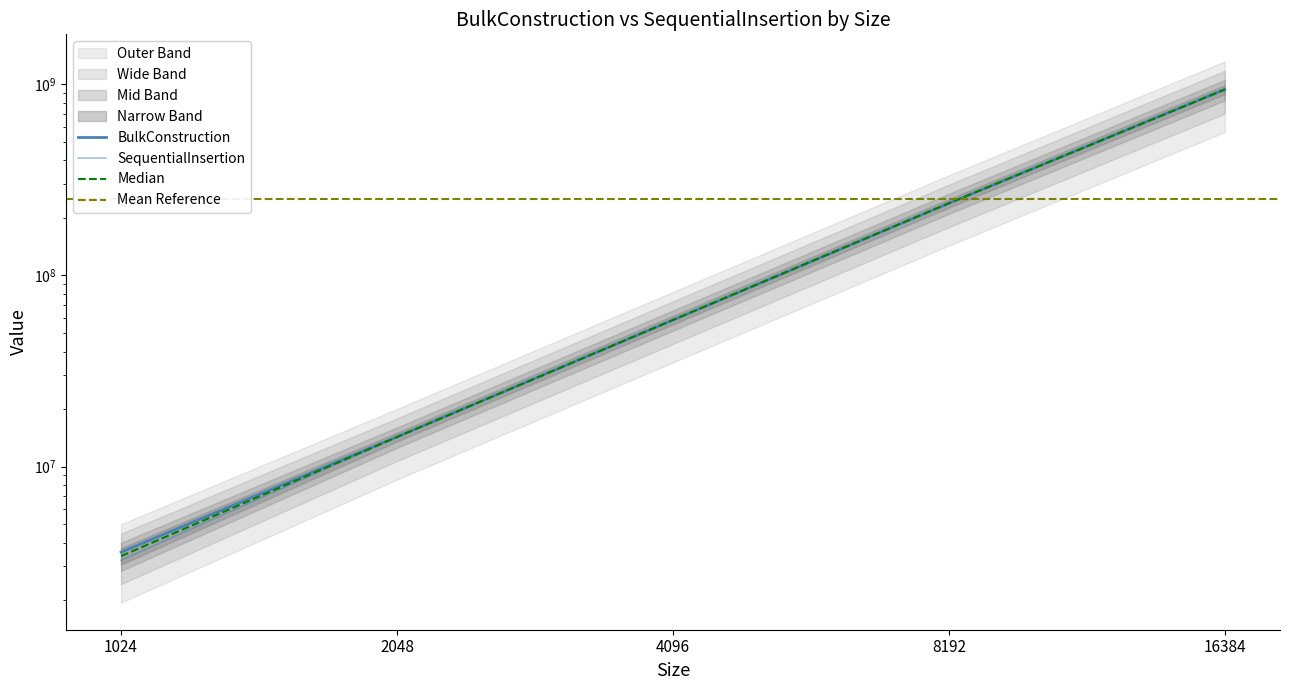

The value of SequentialInsertion at 1024 is 4545187. True or false?

False